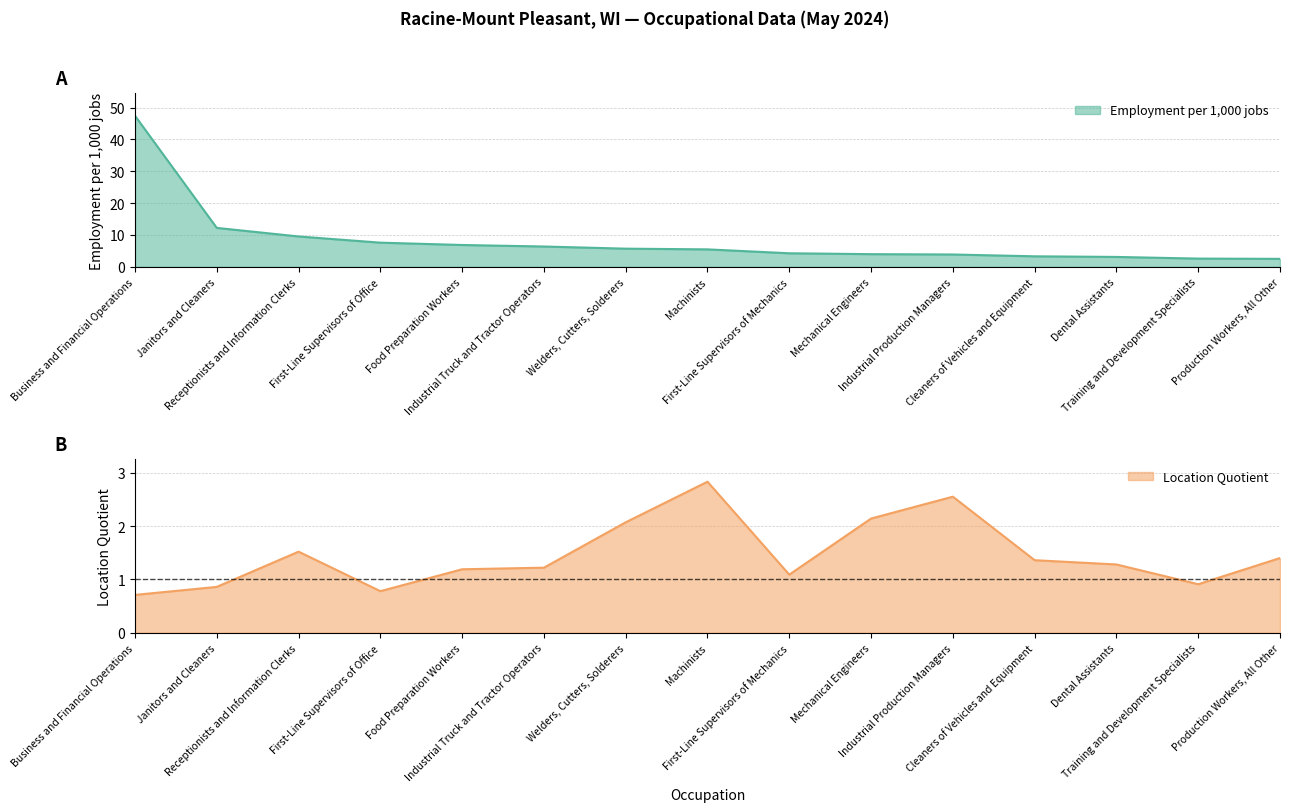

Which series has the largest total across all categories?

Employment per 1000 jobs